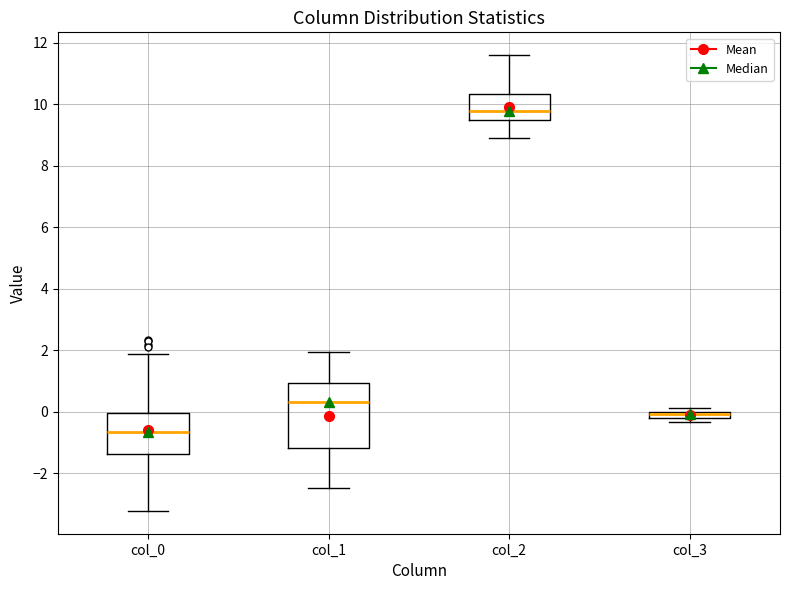

Which box is the tallest, from its lower edge to its upper edge?

col_1